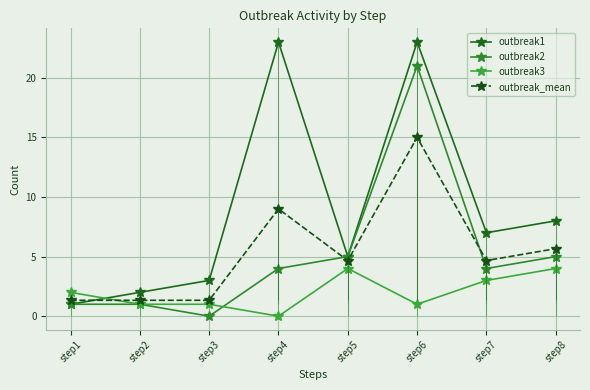

How many data points does each series have?

8